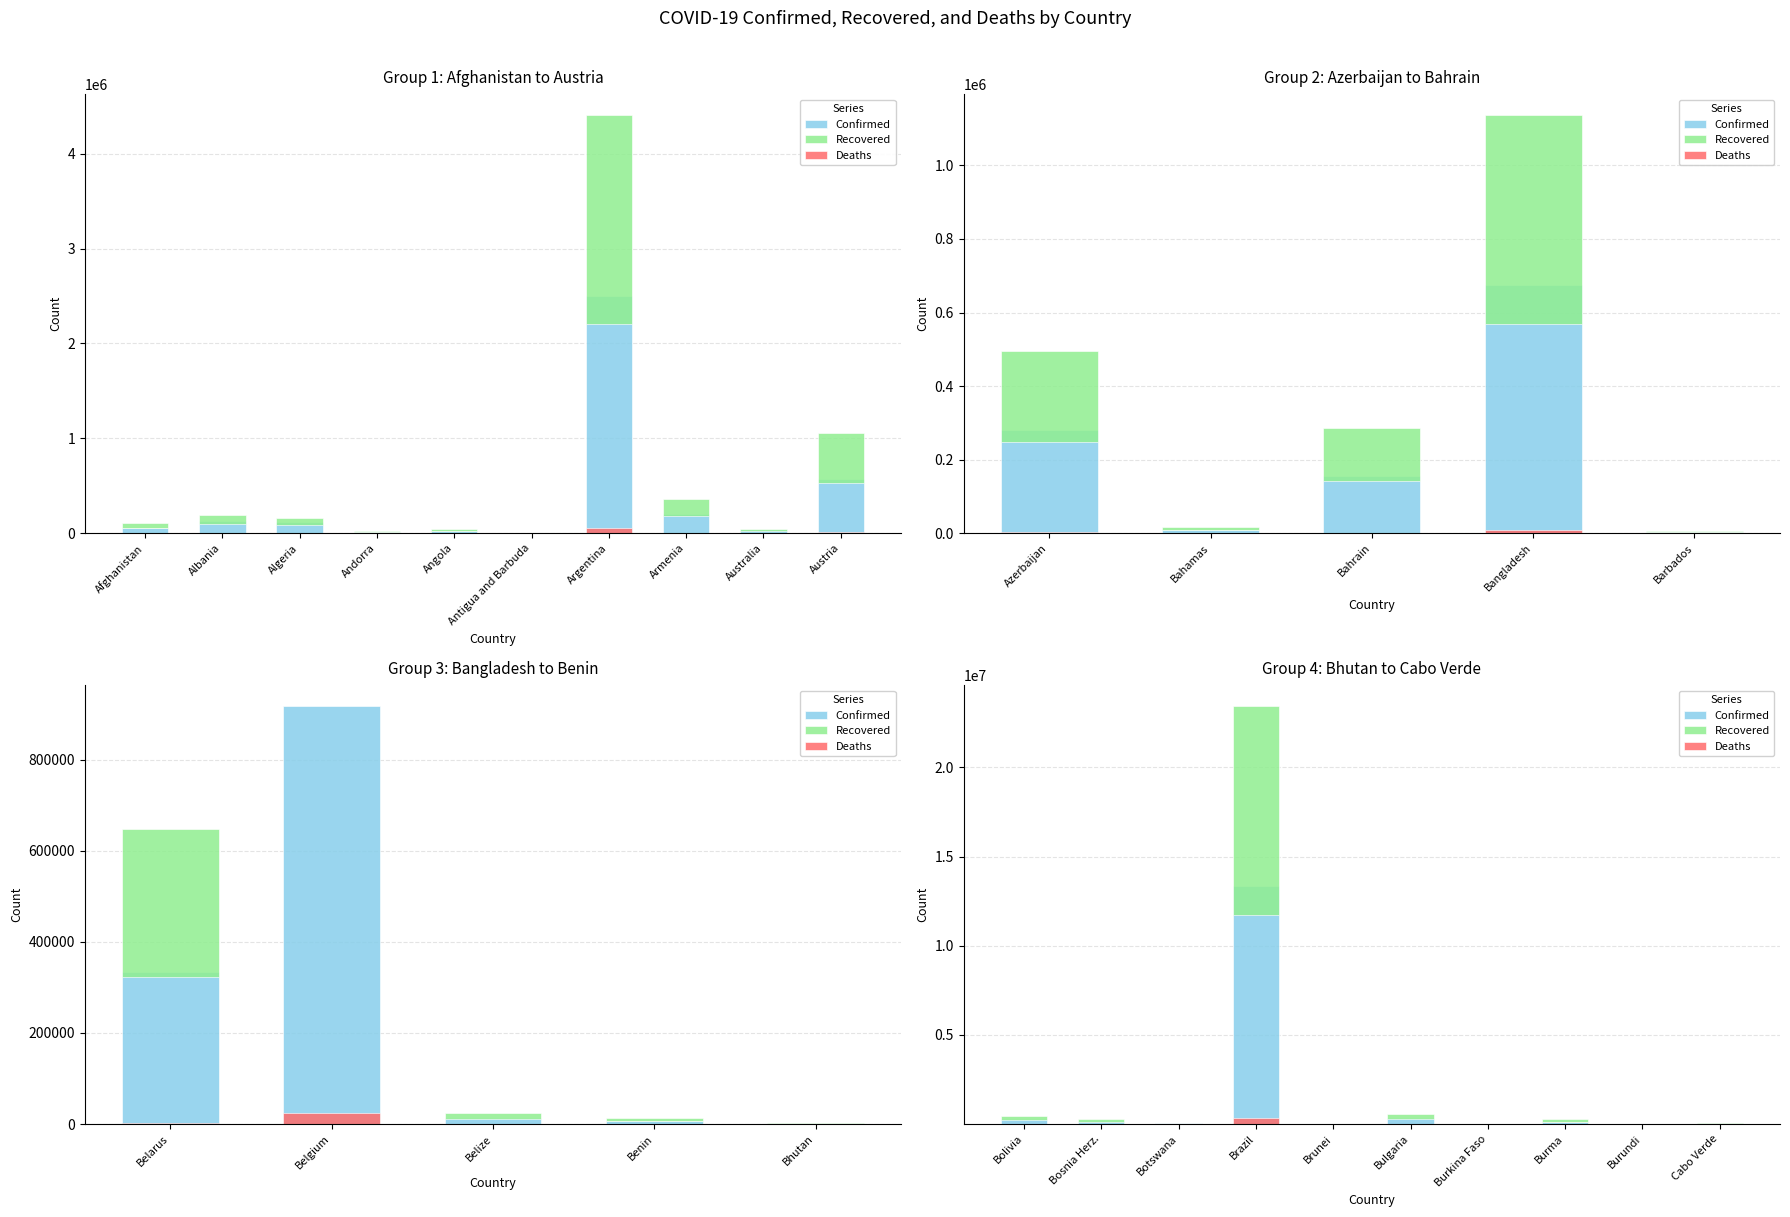

Which series has the largest total across all categories?

Confirmed